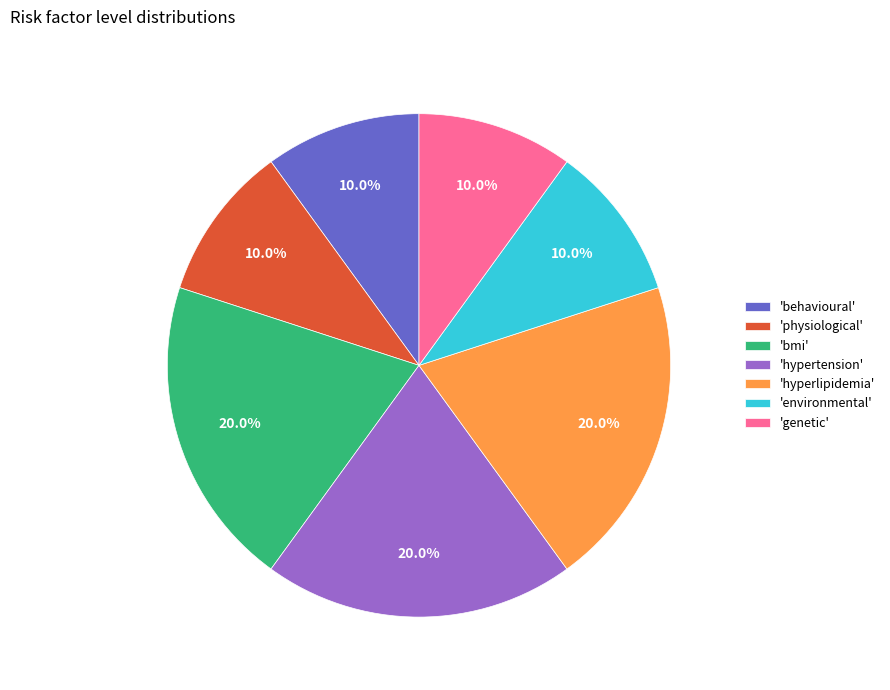

Approximately how many times larger is the value at 'hyperlipidemia' compared to 'environmental'?

2.0